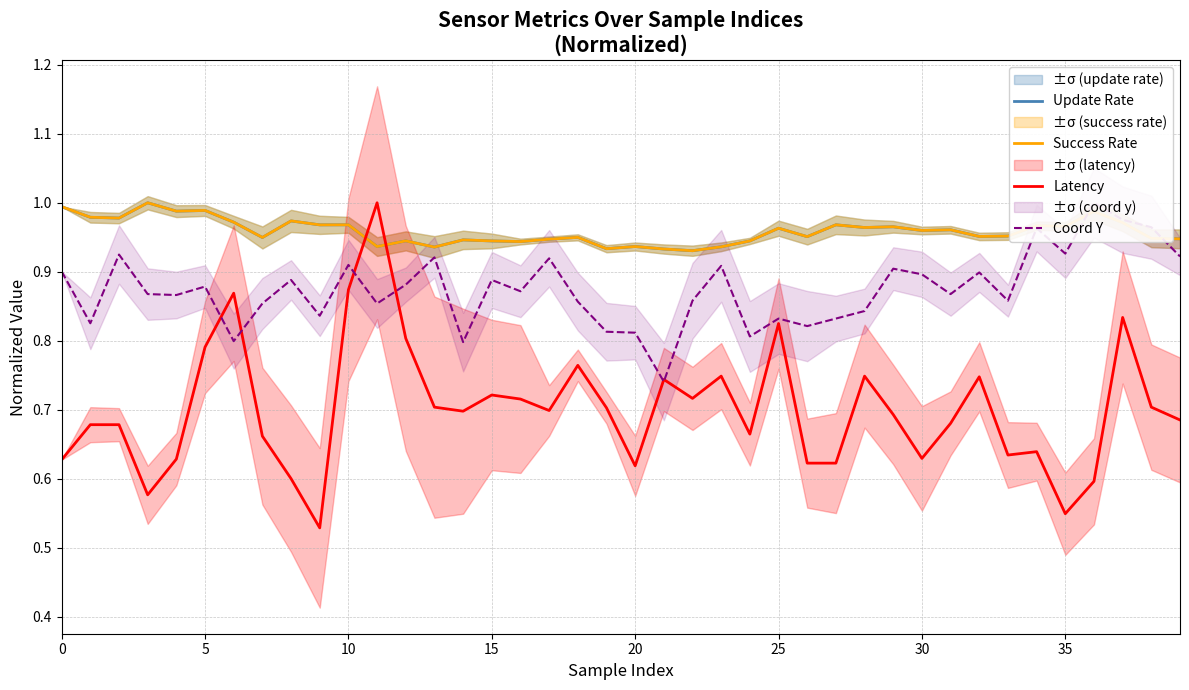

Reading left to right, extract all data points from this chart.

Update Rate: 1.0	1.0	1.0	1.0	1.0	1.0	1.0	0.9	1.0	1.0	1.0	0.9	0.9	0.9	0.9	0.9	0.9	0.9	0.9	0.9	0.9	0.9	0.9	0.9	0.9	1.0	1.0	1.0	1.0	1.0	1.0	1.0	1.0	1.0	1.0	1.0	1.0	1.0	0.9	0.9
Success Rate: 1.0	1.0	1.0	1.0	1.0	1.0	1.0	0.9	1.0	1.0	1.0	0.9	0.9	0.9	0.9	0.9	0.9	0.9	0.9	0.9	0.9	0.9	0.9	0.9	0.9	1.0	1.0	1.0	1.0	1.0	1.0	1.0	1.0	1.0	1.0	1.0	1.0	1.0	0.9	0.9
Latency: 0.6	0.7	0.7	0.6	0.6	0.8	0.9	0.7	0.6	0.5	0.9	1.0	0.8	0.7	0.7	0.7	0.7	0.7	0.8	0.7	0.6	0.7	0.7	0.7	0.7	0.8	0.6	0.6	0.7	0.7	0.6	0.7	0.7	0.6	0.6	0.5	0.6	0.8	0.7	0.7
Coord Y: 0.9	0.8	0.9	0.9	0.9	0.9	0.8	0.9	0.9	0.8	0.9	0.9	0.9	0.9	0.8	0.9	0.9	0.9	0.9	0.8	0.8	0.7	0.9	0.9	0.8	0.8	0.8	0.8	0.8	0.9	0.9	0.9	0.9	0.9	1.0	0.9	1.0	1.0	1.0	0.9